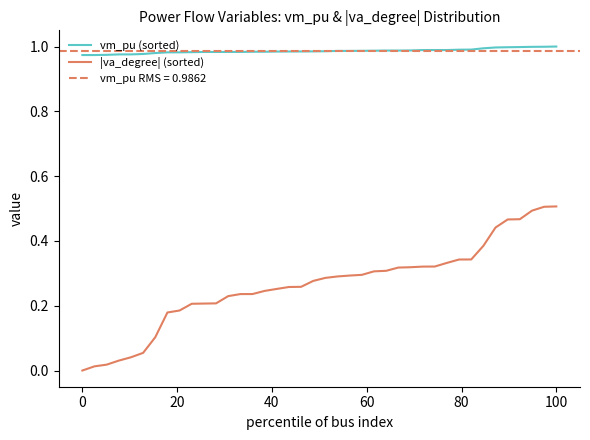

True or false: |va_degree| (sorted) has a value of 0.5 at 100.

True